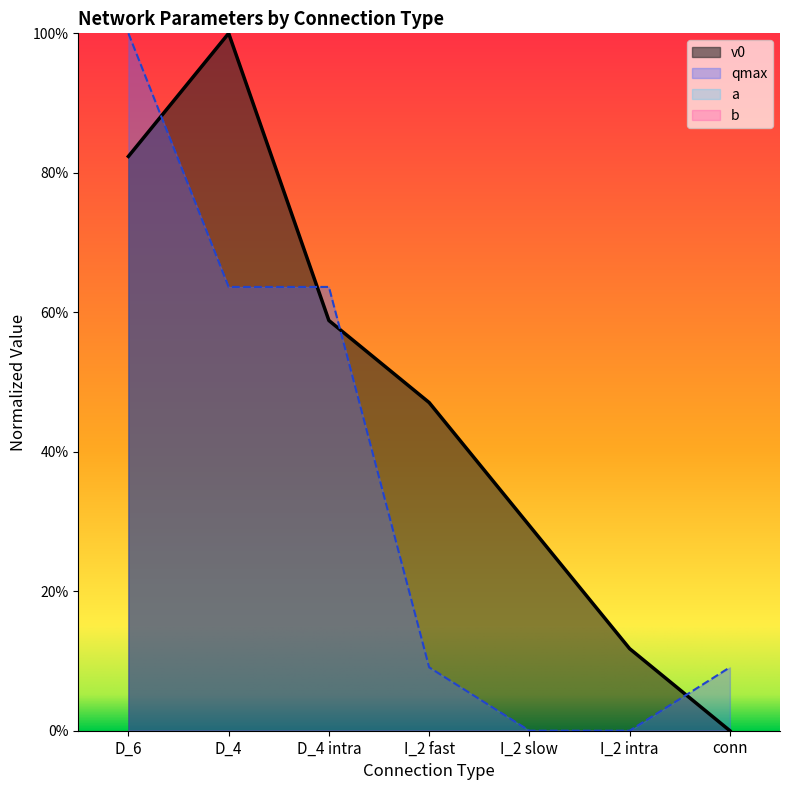

True or false: qmax and v0 intersect in this chart.

True